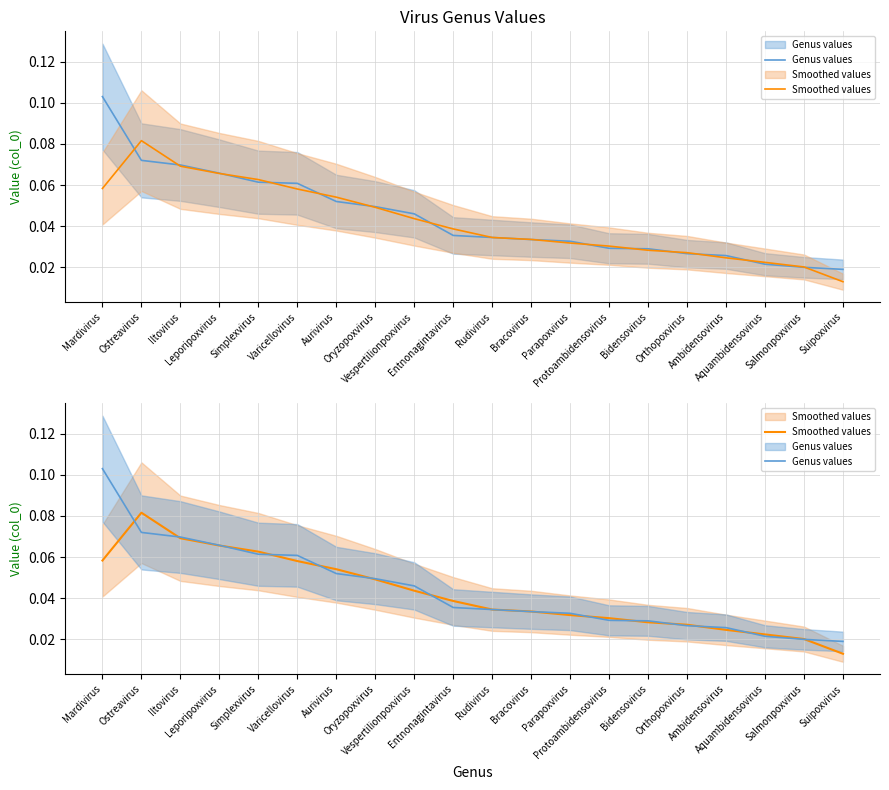

Count the number of data series in this chart.

2